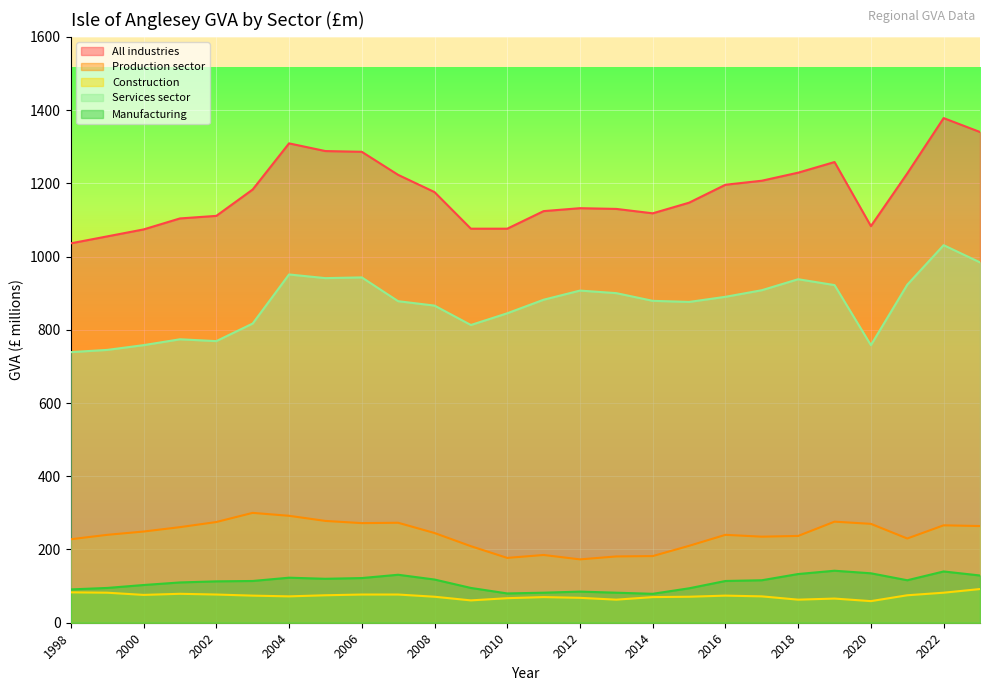

What is the sum of all Manufacturing values?

2862